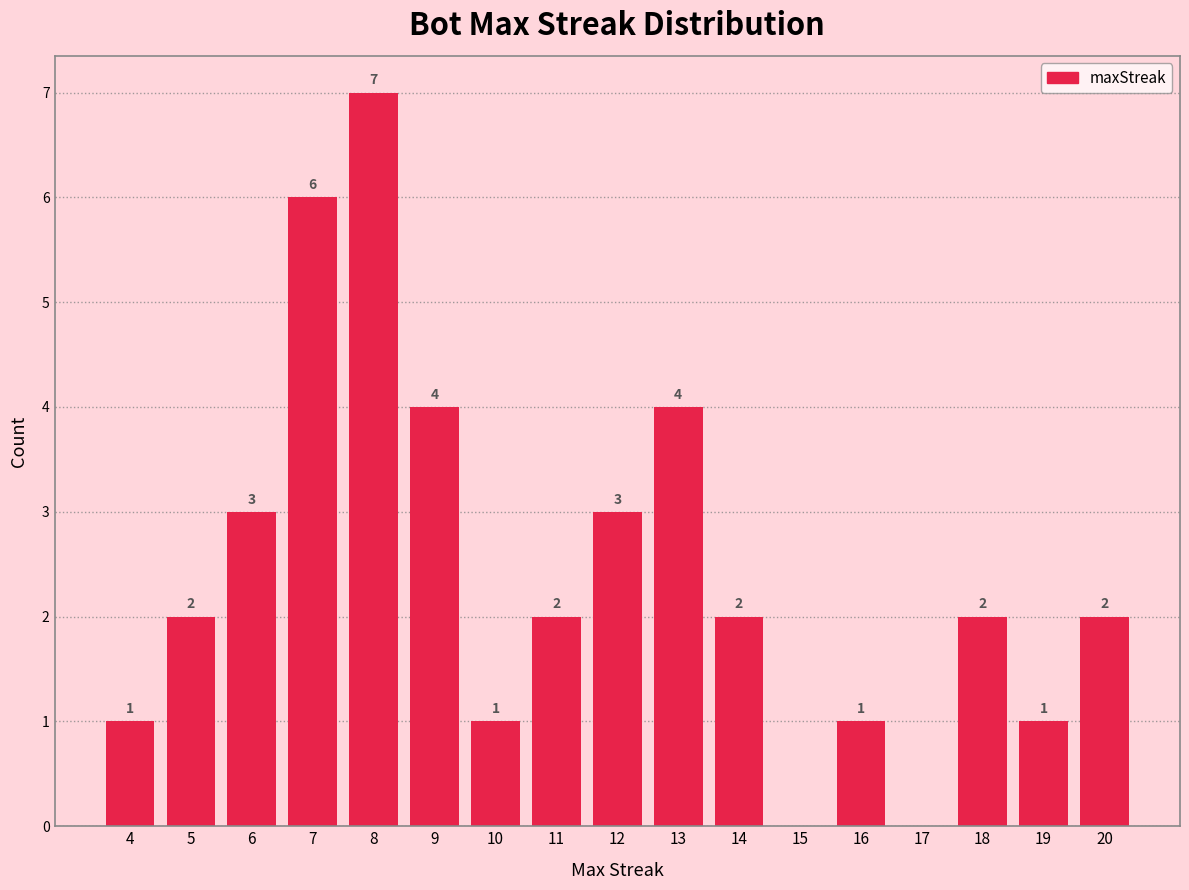

Reading left to right, transcribe all the data shown in this chart.

4=1	5=2	6=3	7=6	8=7	9=4	10=1	11=2	12=3	13=4	14=2	15=0	16=1	17=0	18=2	19=1	20=2